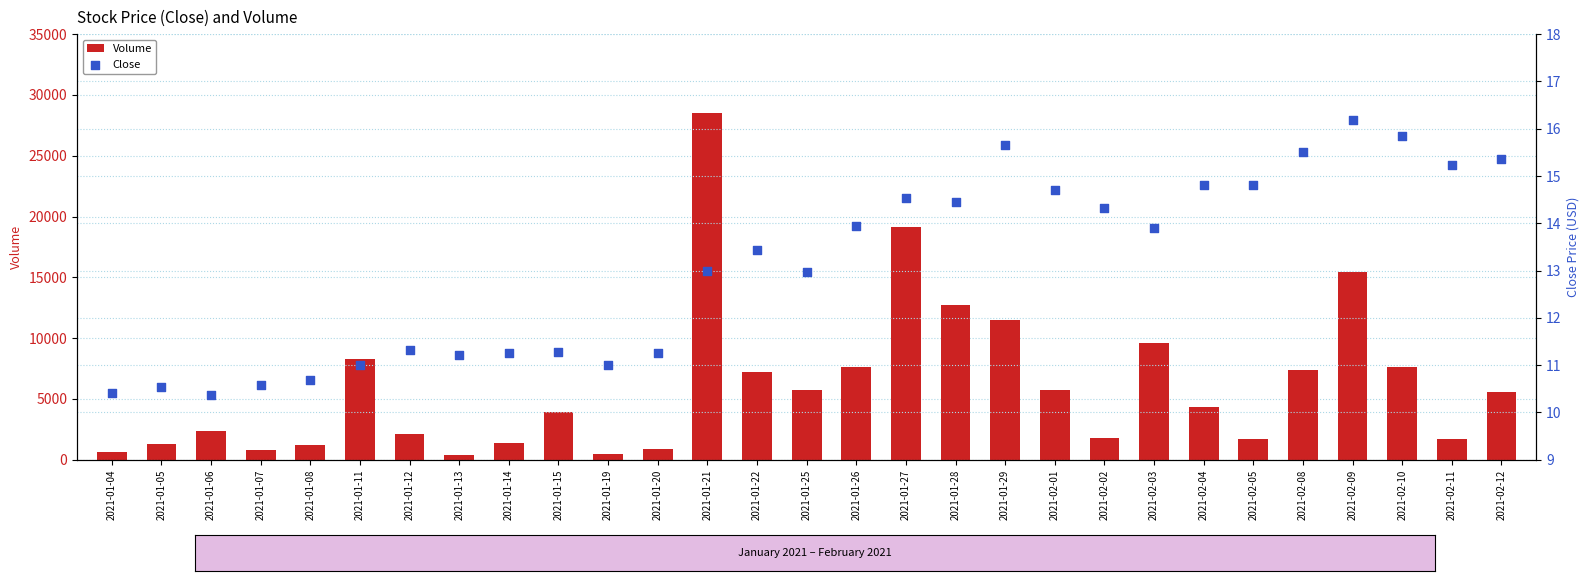

At how many categories does at least one series exceed 24584?

1